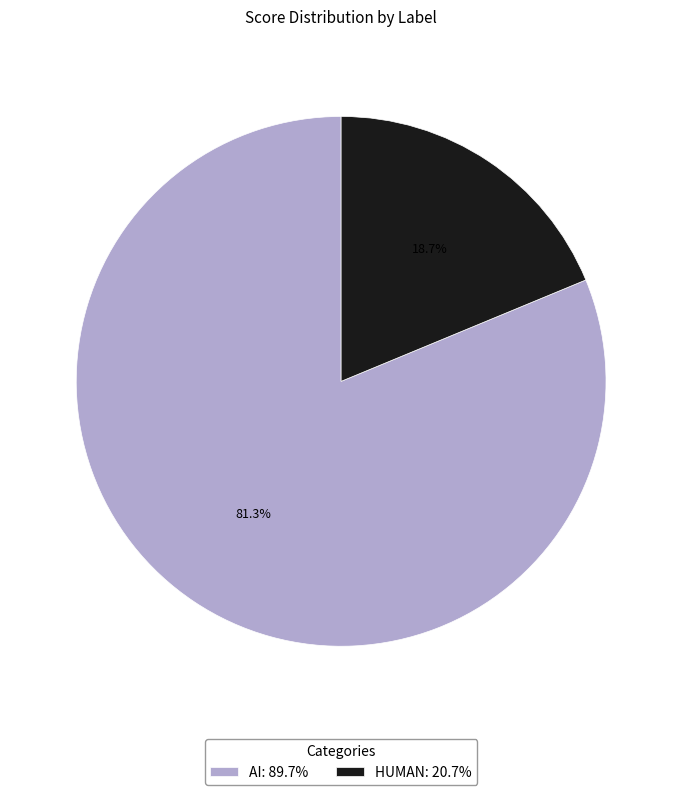

Which has a higher value, AI or HUMAN?

AI